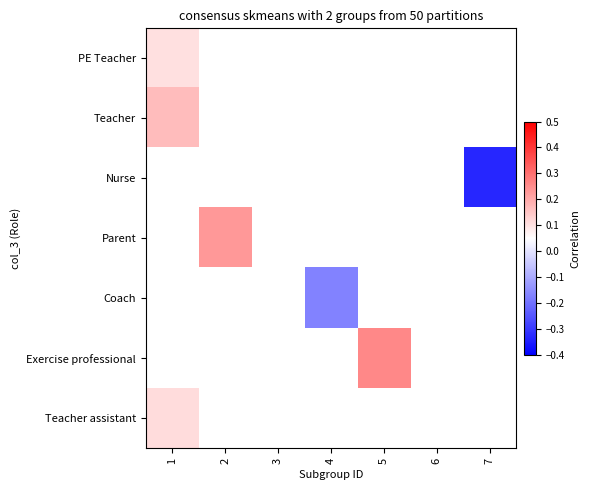

What is the greatest value displayed?

0.3